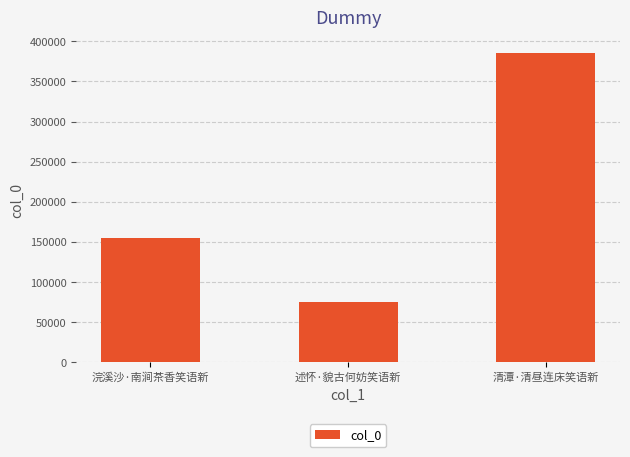

The value at 清潭·清昼连床笑语新 is 589551. True or false?

False